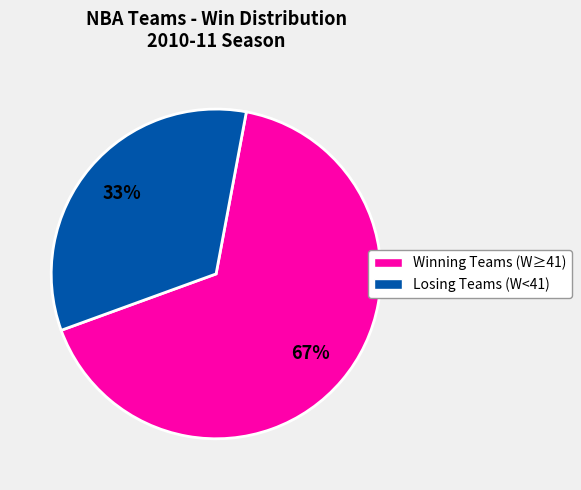

To the nearest percent, what is the average slice percentage?

50%